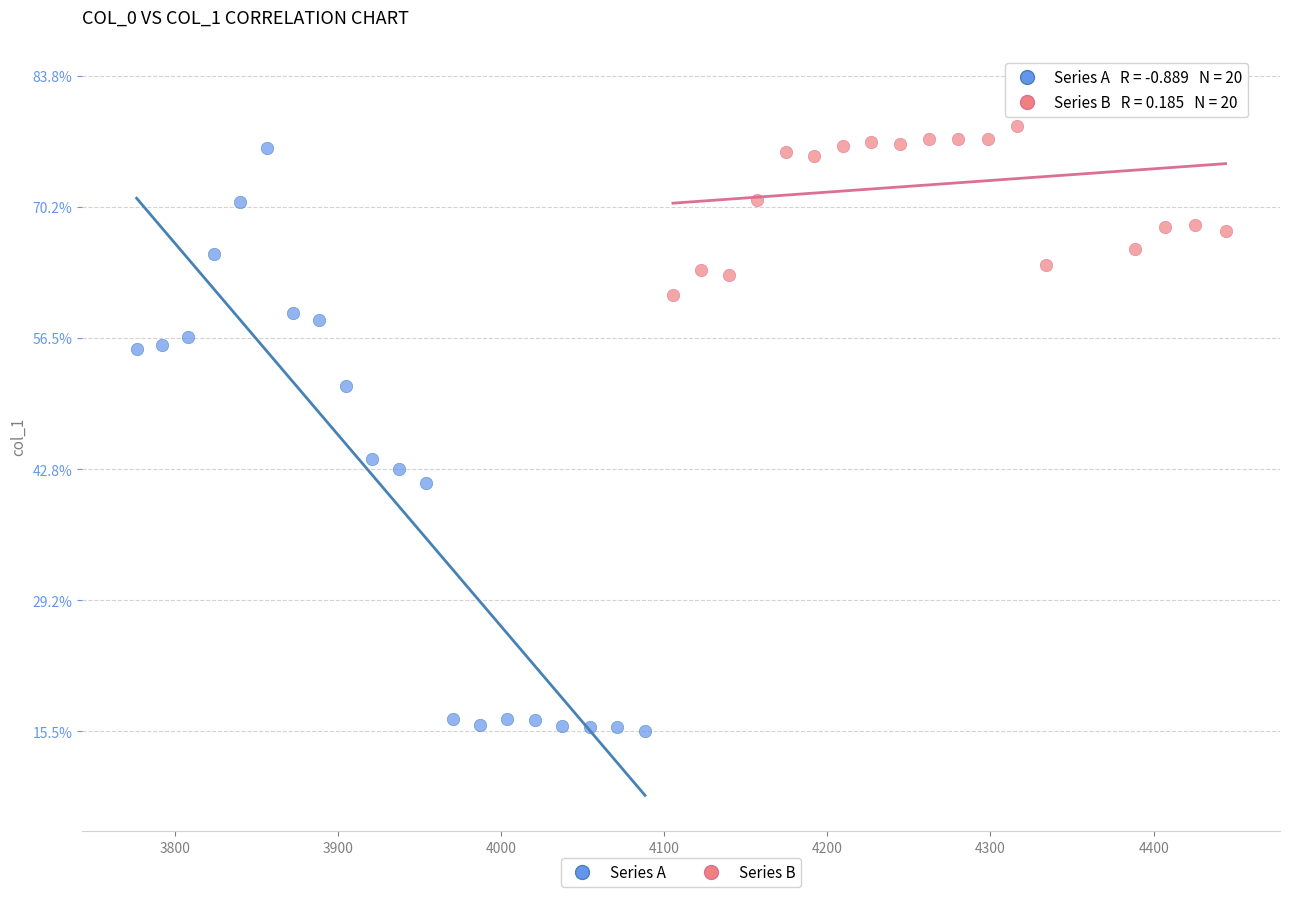

Which series contains the lowest Y value?

Series A